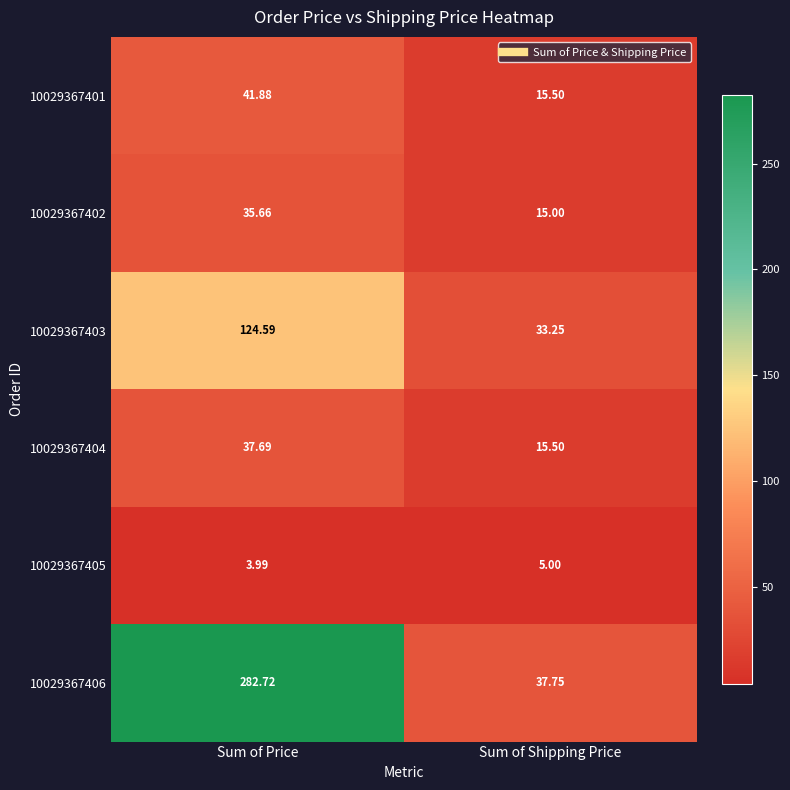

Where does the 10029367403 series first go above 124?

Sum of Price